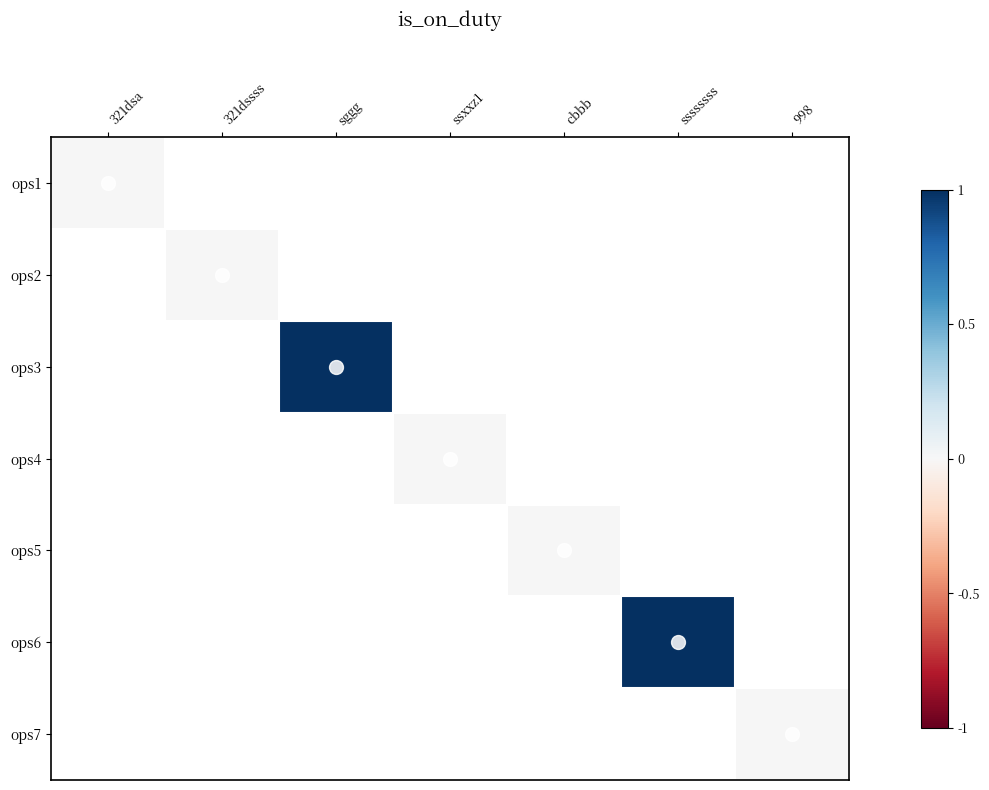

At how many categories does at least one series exceed 0?

2